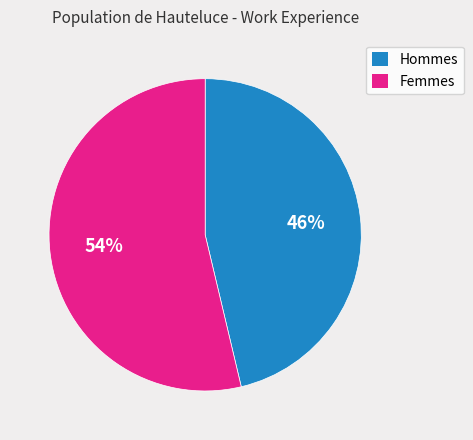

What is the ratio of the value at Hommes to the value at Femmes?

0.9